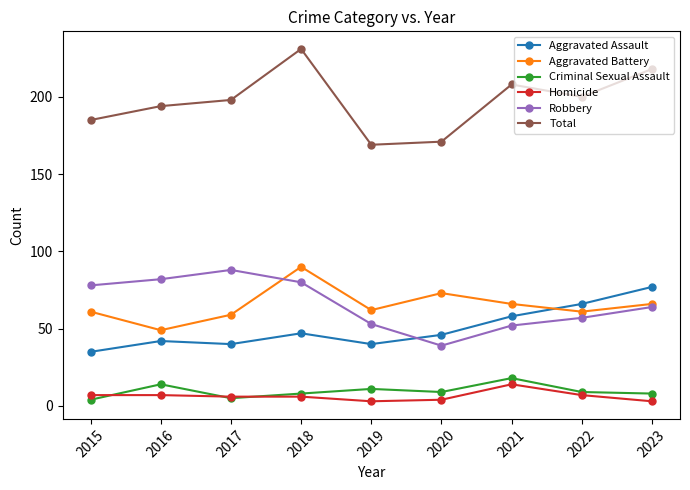

Is the value of Homicide at 2018 greater than the value of Aggravated Assault at 2017?

No